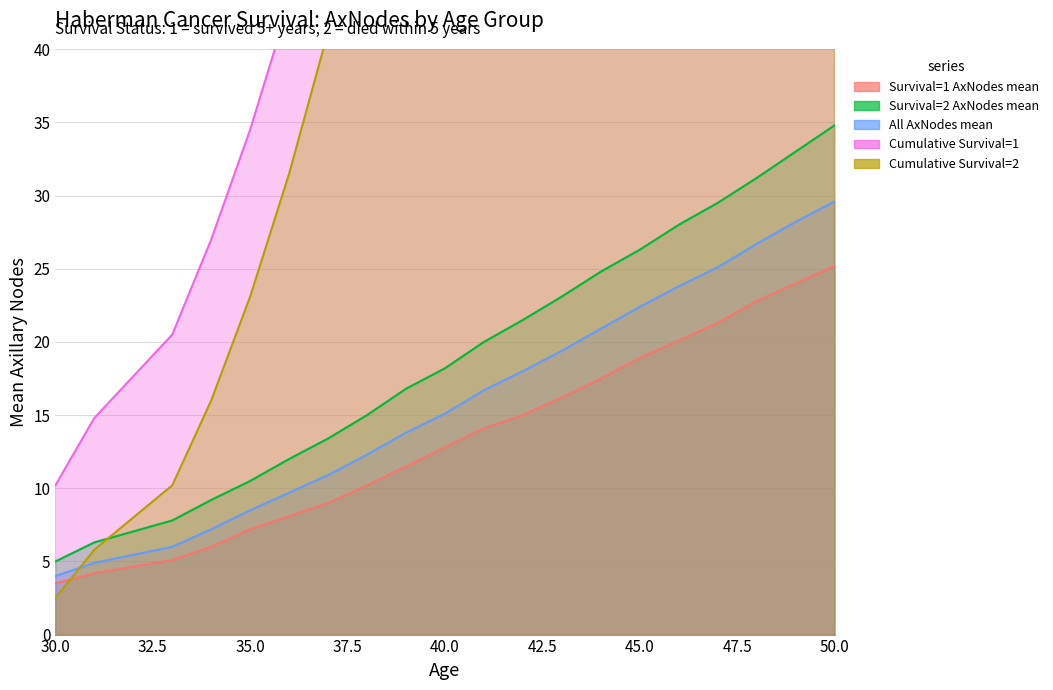

Rank the categories by All AxNodes mean value from highest to lowest.

50, 49, 48, 47, 46, 45, 44, 43, 42, 41, 40, 39, 38, 37, 36, 35, 34, 33, 31, 30